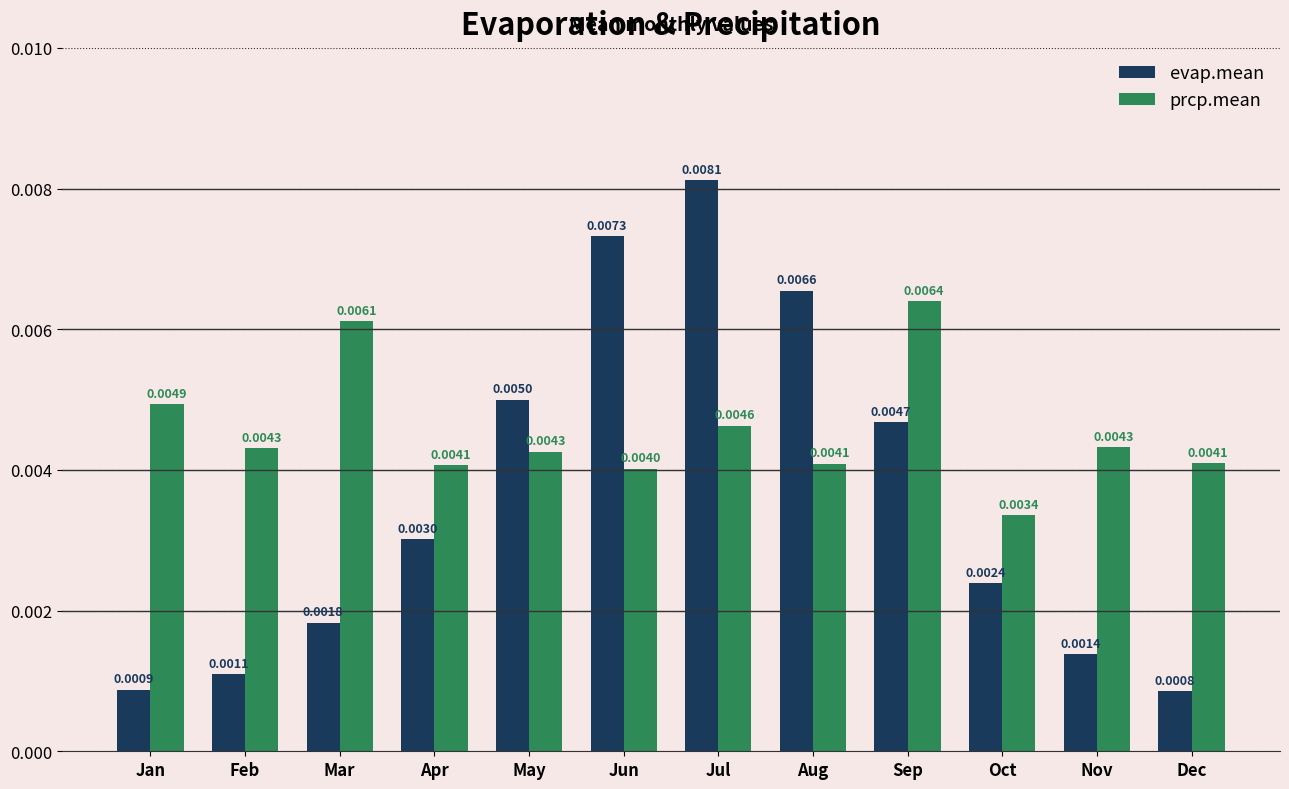

How many prcp.mean values are between 0 and 1?

12